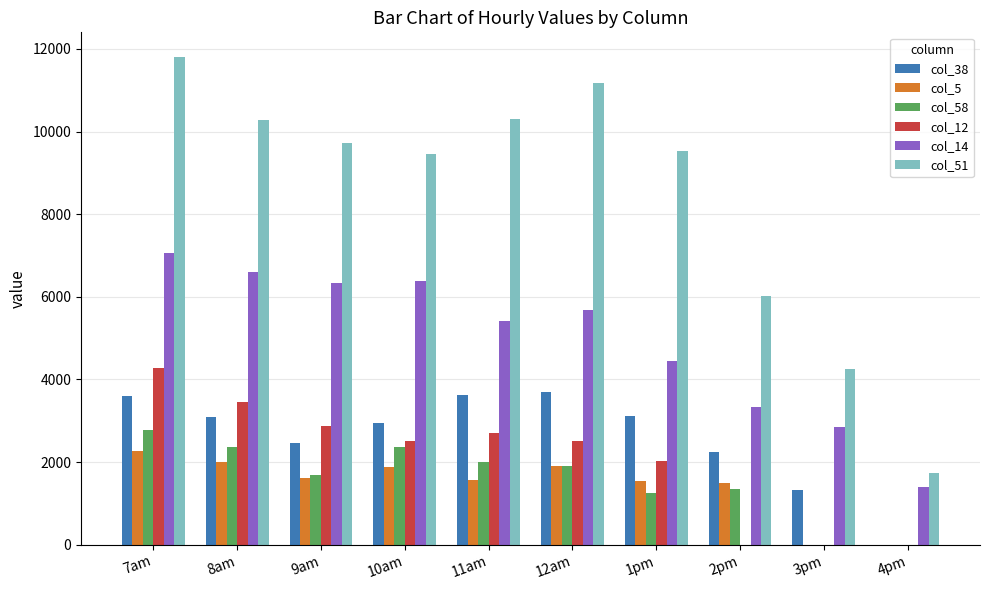

The value of col_38 at 7am is 3594.6. True or false?

True